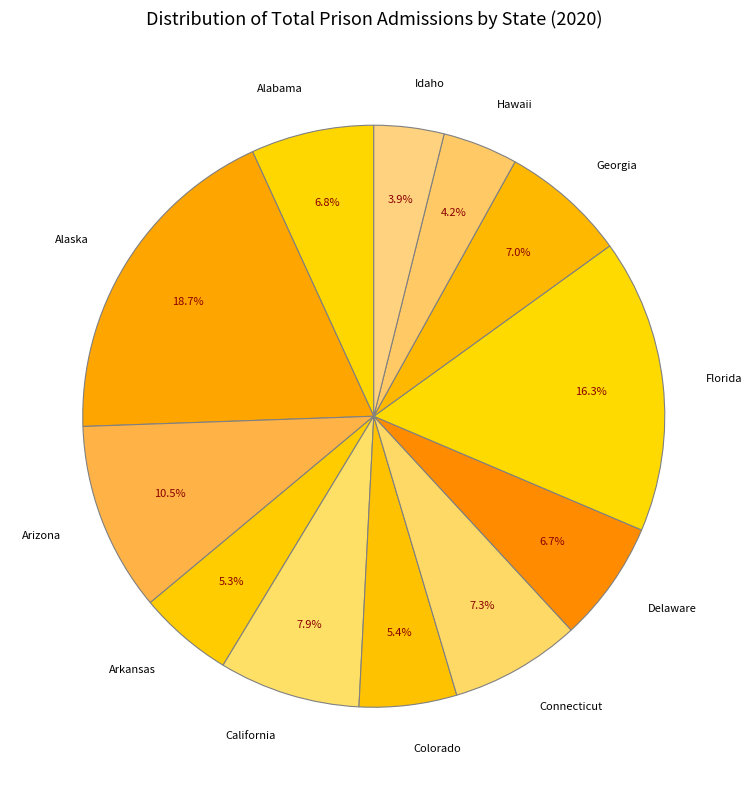

Is Colorado the majority of the pie?

No